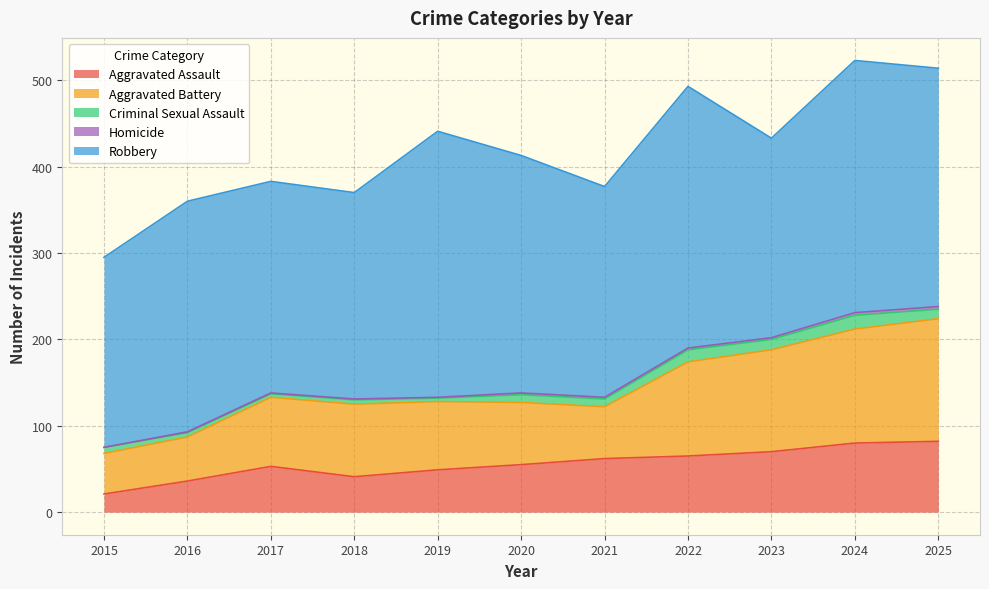

Between 2019 and 2021, which series saw the biggest shift?

Robbery